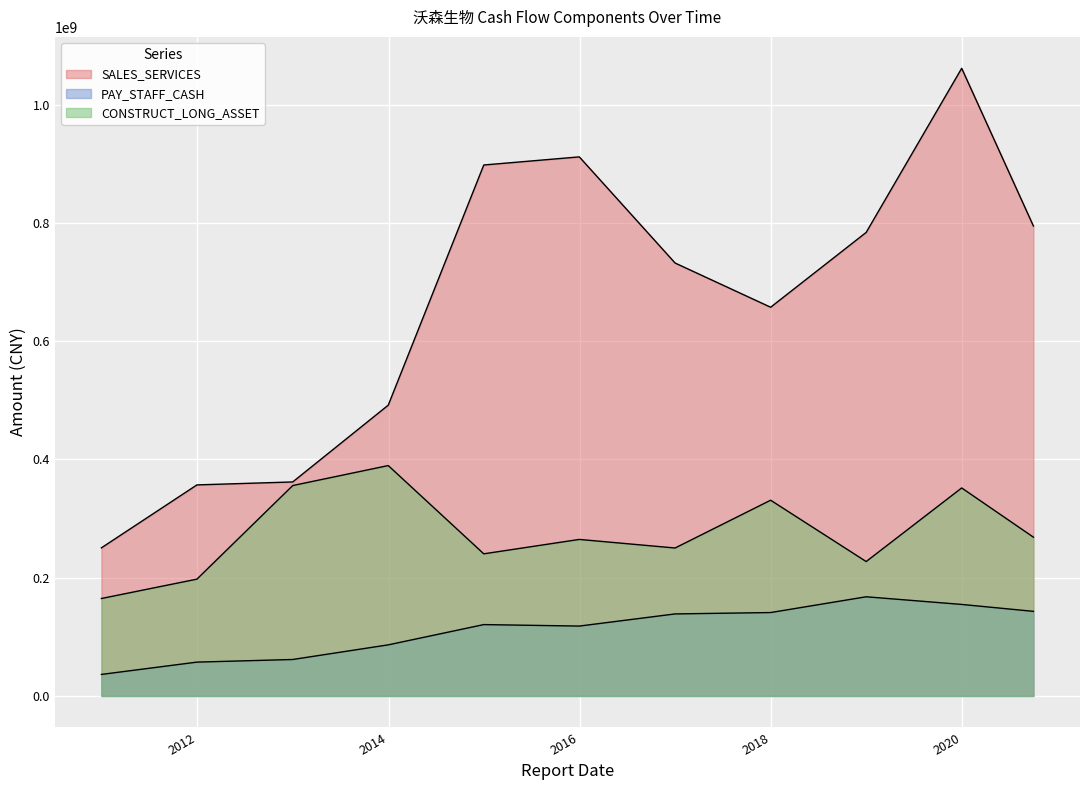

Which series has the largest total across all categories?

SALES_SERVICES